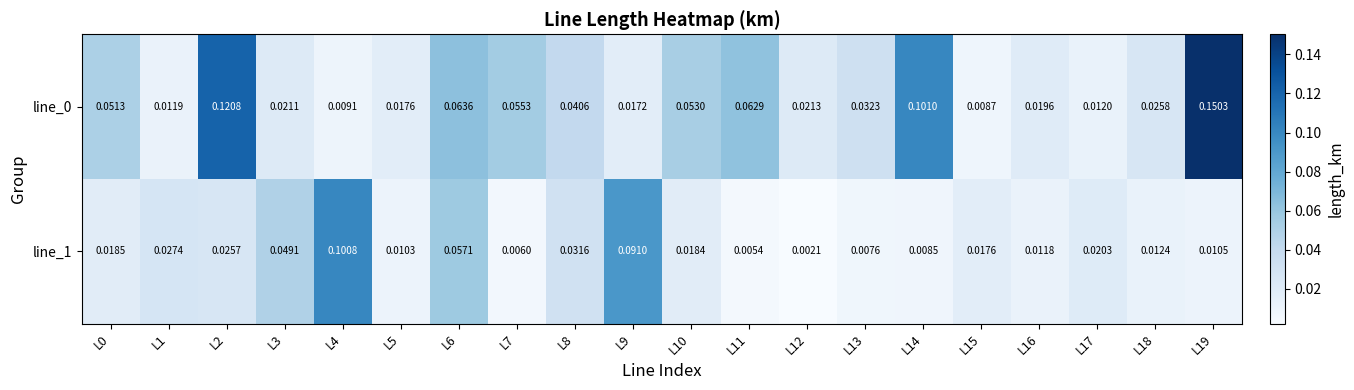

Is the value of line_0 at L11 greater than the value of line_1 at L18?

Yes